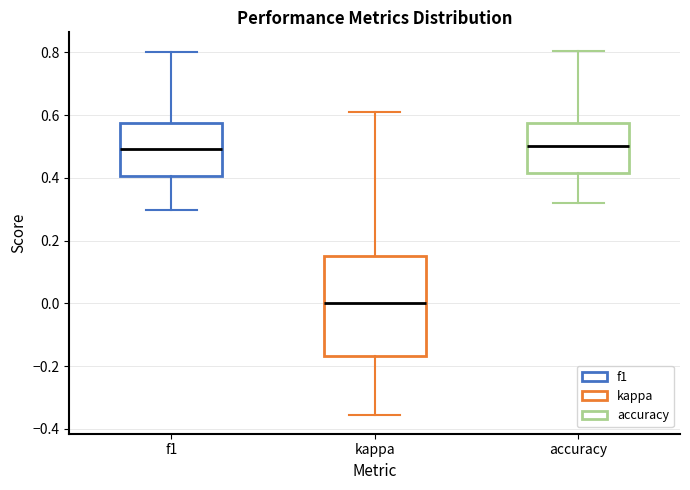

Where does the median line of the box for kappa sit on the y-axis? The values are not printed on the chart, so give them approximately, as read against the axis.

0.00